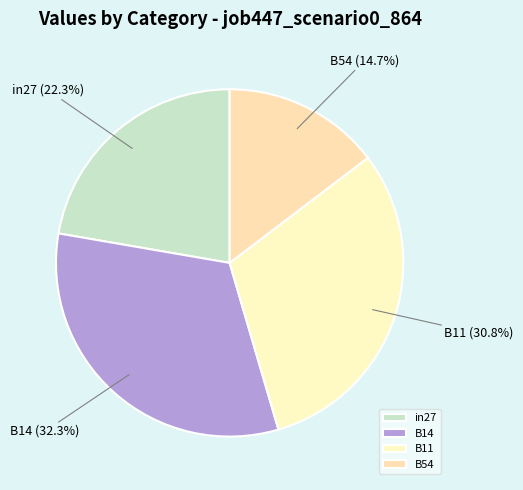

Count the number of slices in the pie.

4